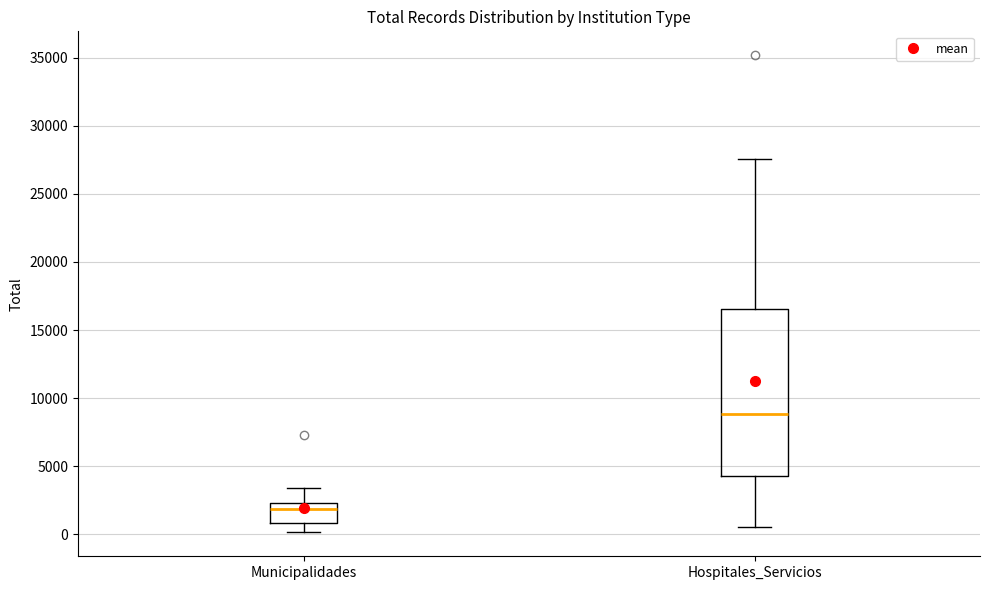

Which box is the tallest, from its lower edge to its upper edge?

Hospitales_Servicios